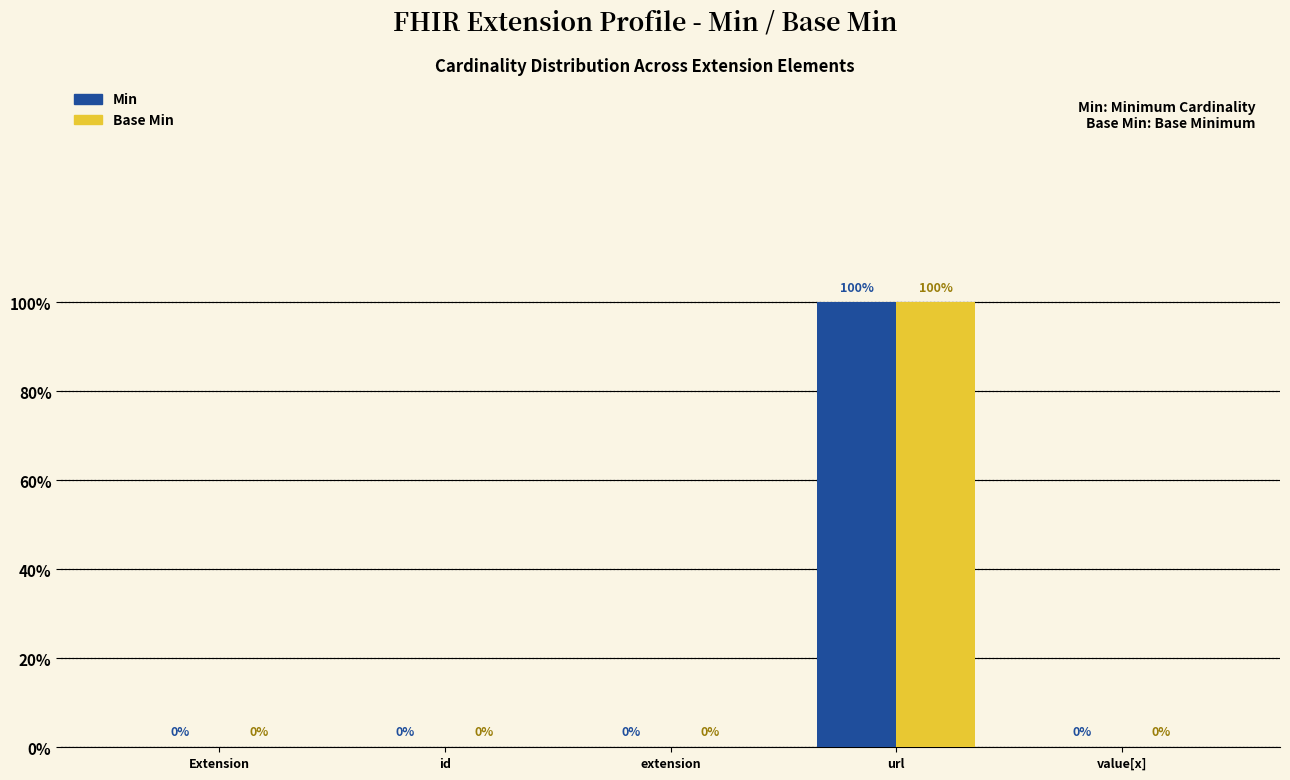

What is the sum of all Base Min values?

1